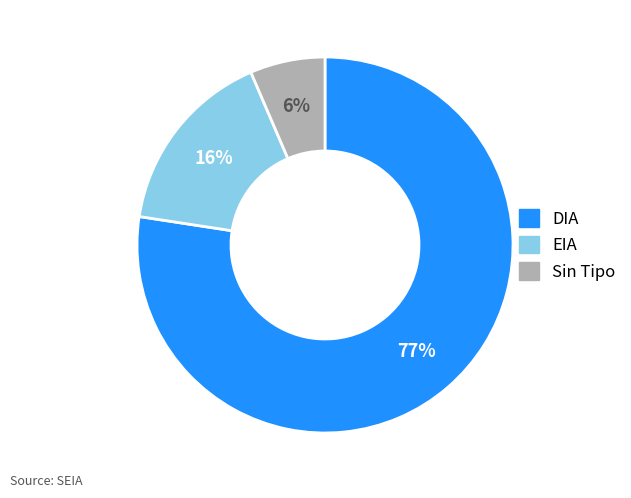

To the nearest percent, what is the average slice percentage?

33%